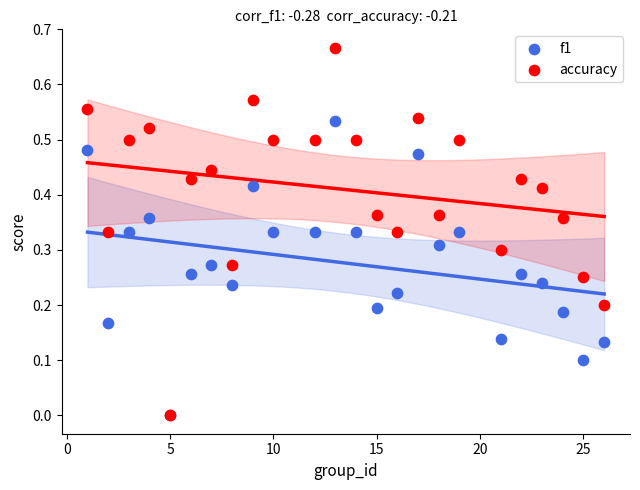

What are all the series names shown in the legend?

f1, accuracy